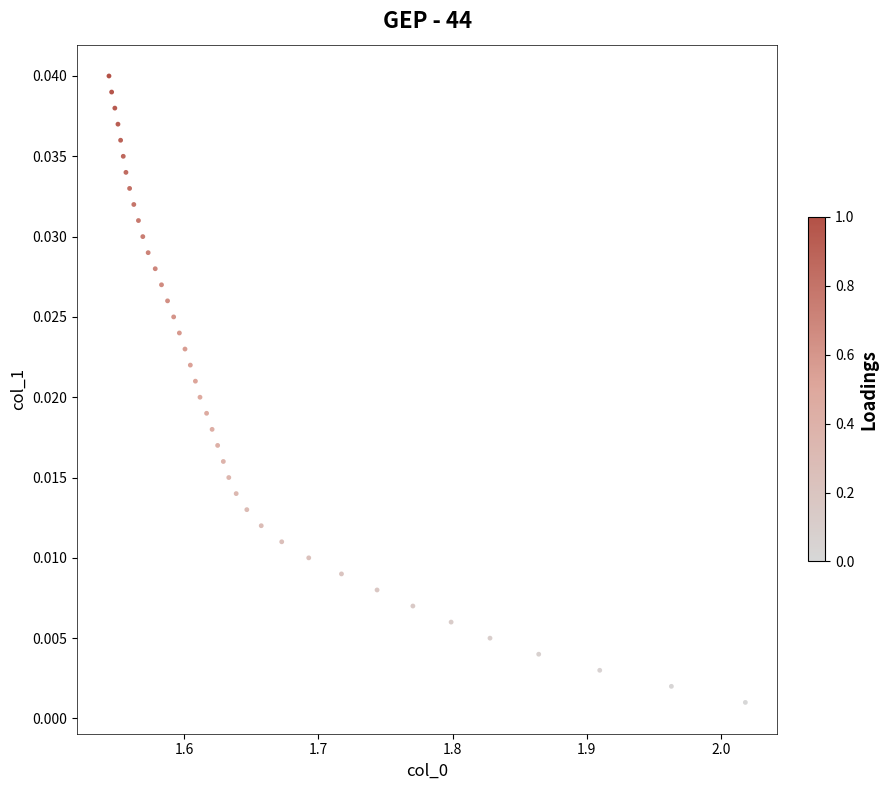

What is the range of X values (max minus min)?

0.5